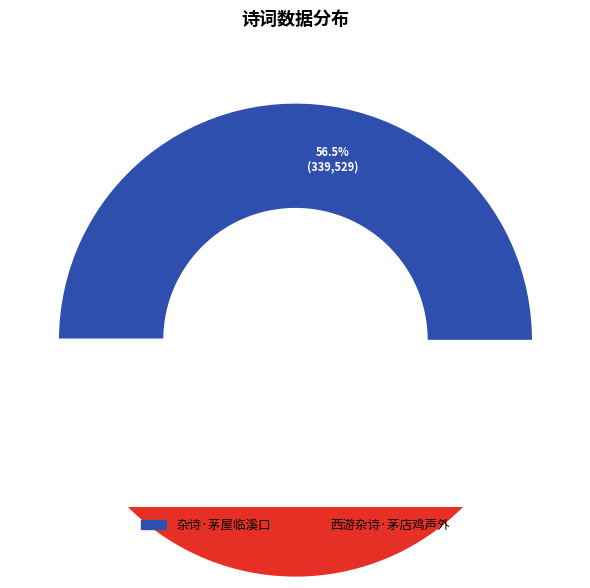

Which category has the biggest portion of the pie?

杂诗·茅屋临溪口